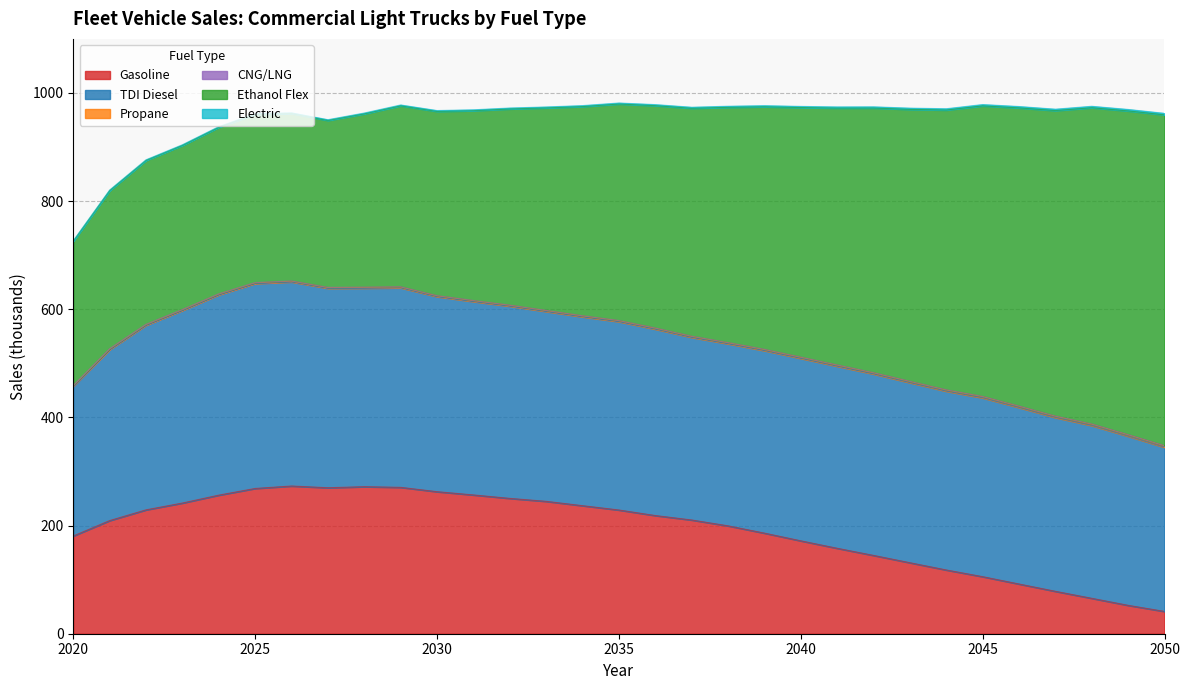

What value does the TDI Diesel series have at 2039?

337.5